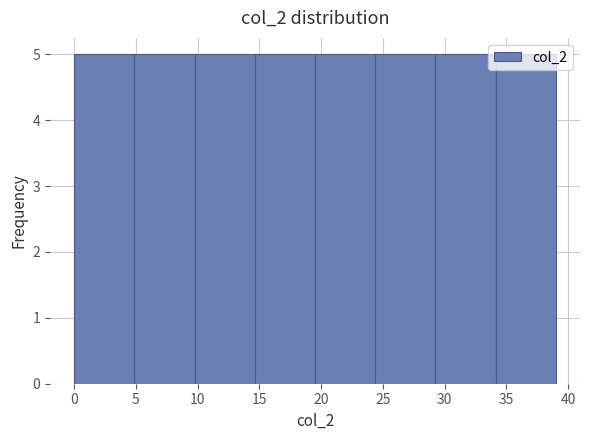

Reading left to right, list every bar in this chart as the range it spans on the x-axis followed by its height. Neither the bar edges nor the heights are printed on the chart, so give them approximately, as read against the axes.

0.0 to 5.0: 5
5.0 to 10.0: 5
10.0 to 14.5: 5
14.5 to 19.5: 5
19.5 to 24.5: 5
24.5 to 29.5: 5
29.5 to 34.0: 5
34.0 to 39.0: 5